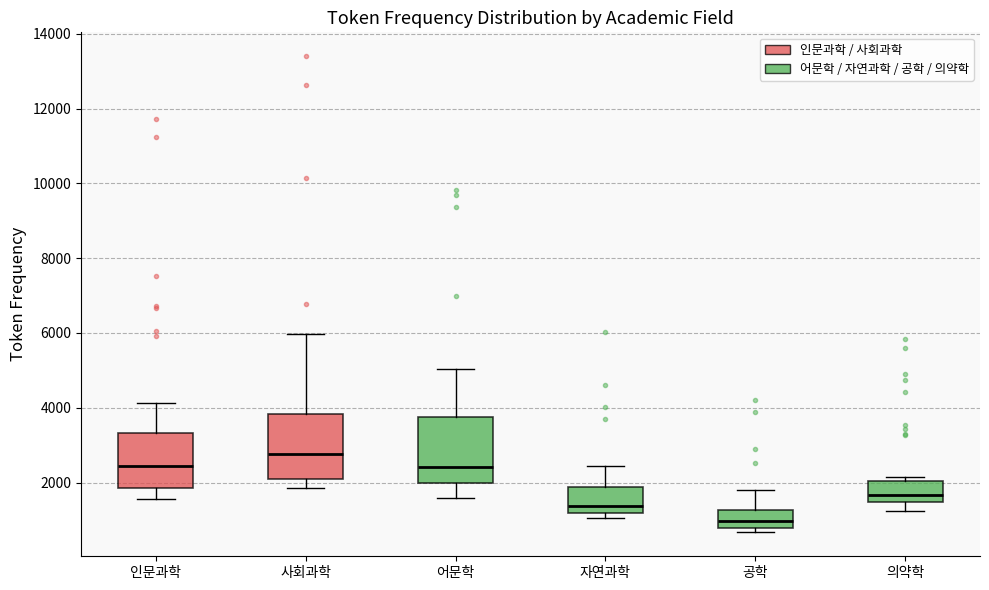

Which box has the lowest median line?

공학